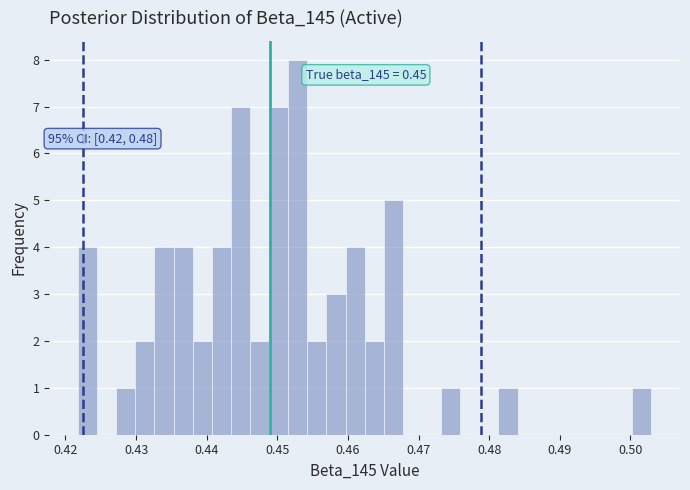

Read against the x-axis, roughly where is the centre of the tallest bar?

0.453